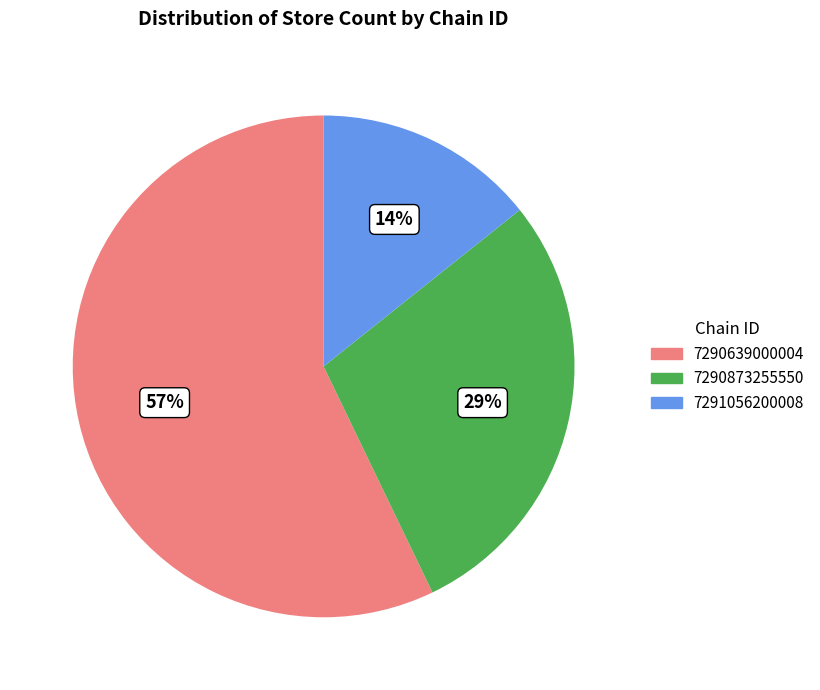

Is it true that 7290873255550 is 29% of the pie?

True